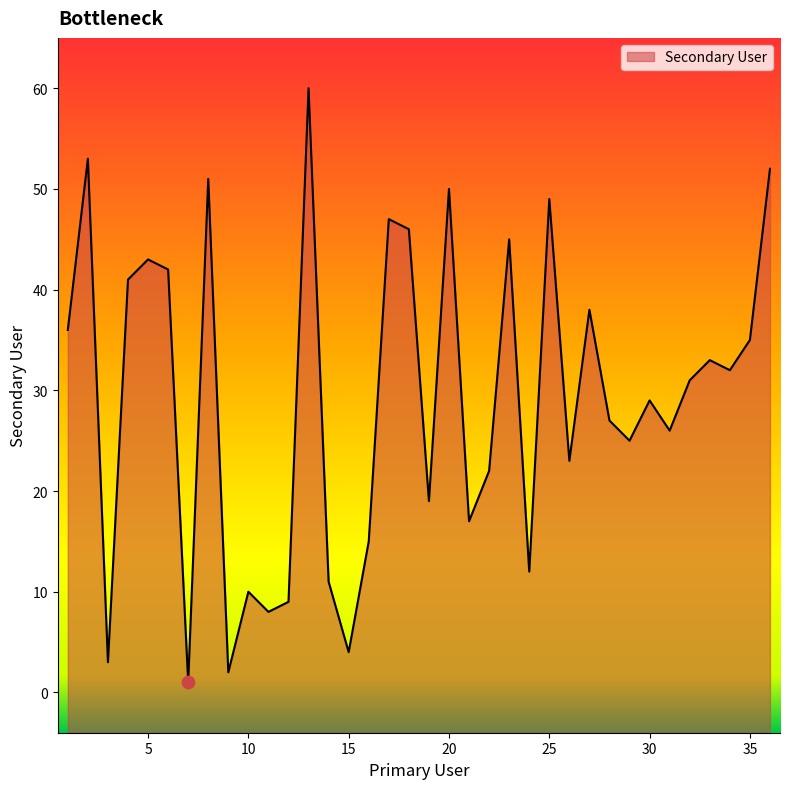

Which has a higher value, 36 or 29?

36